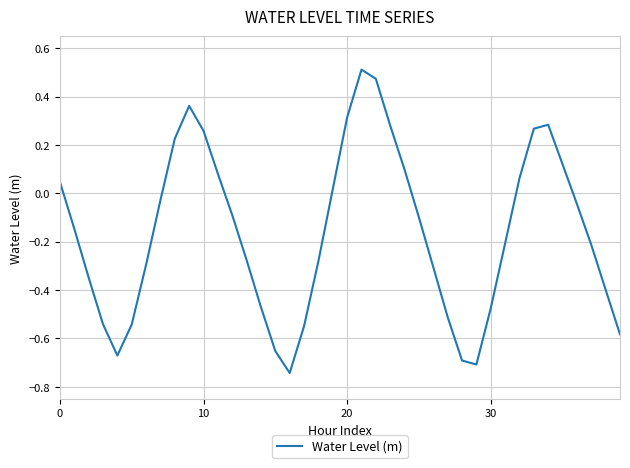

What is the difference between the maximum and minimum values?

1.3